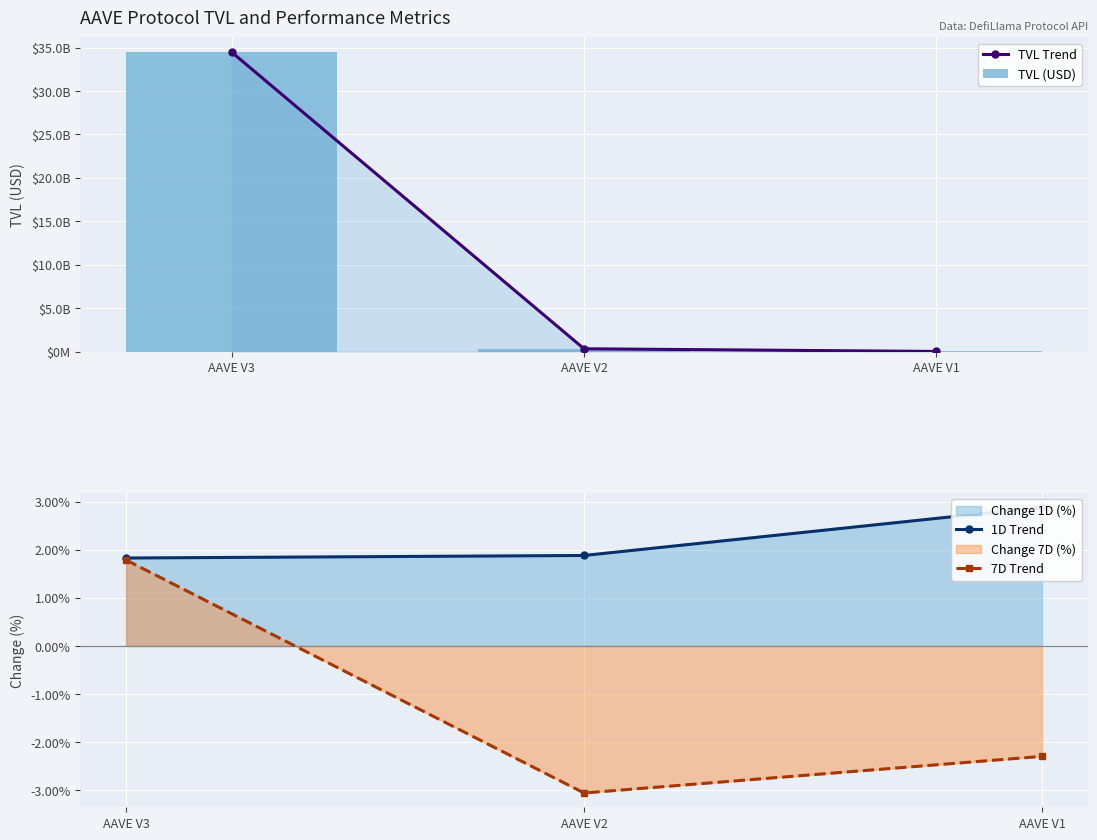

Which series has the largest total across all categories?

TVL Trend